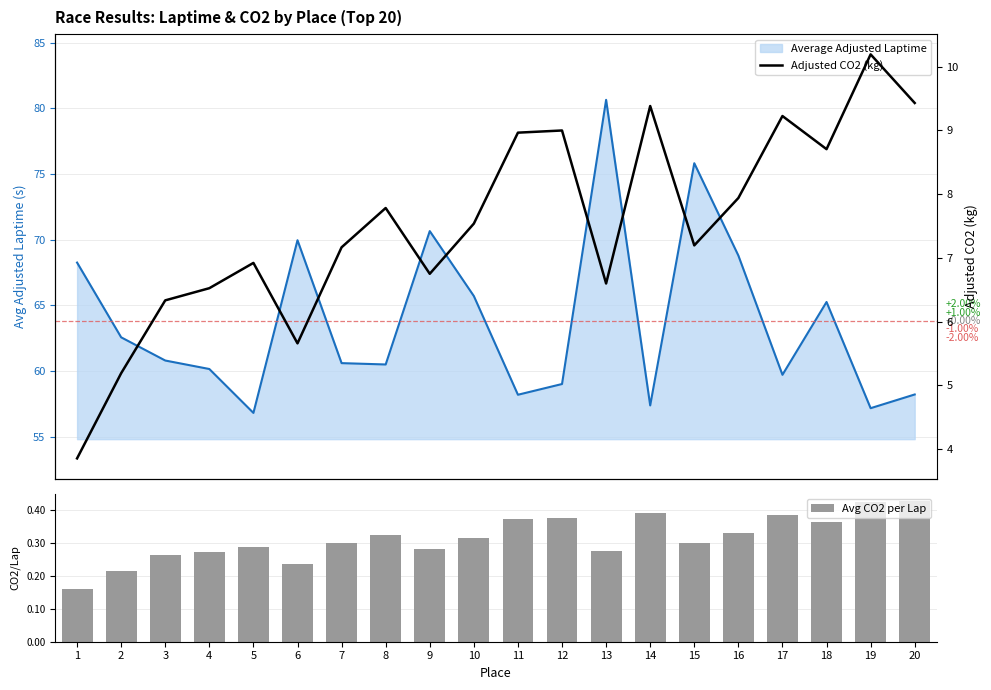

List the series in order of their peak value, highest first.

Adjusted CO2 (kg), Avg CO2 per Lap